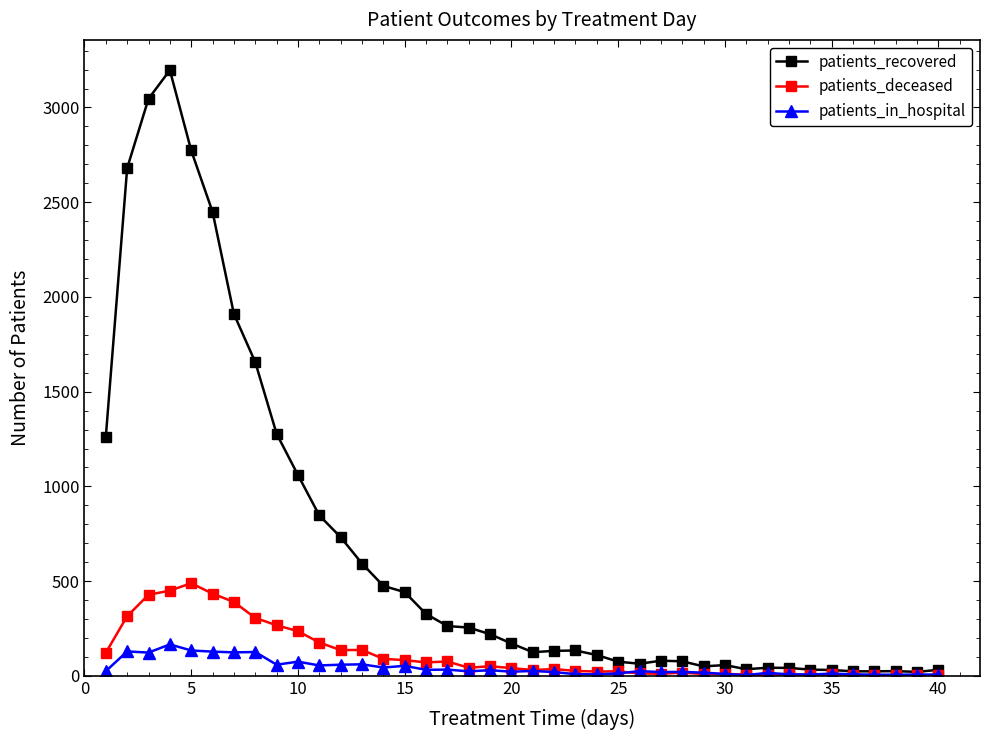

Rank the series by their maximum value, from highest to lowest.

patients_recovered, patients_deceased, patients_in_hospital